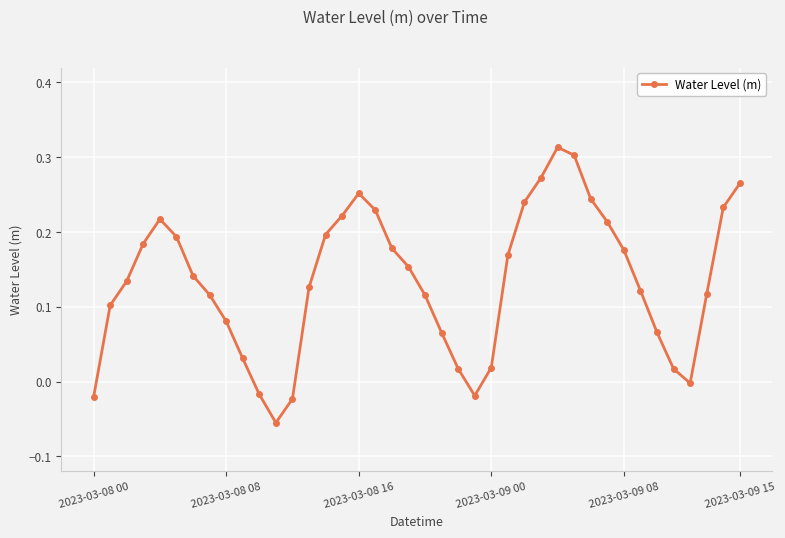

True or false: there are more than 1 points higher than both neighbors.

True